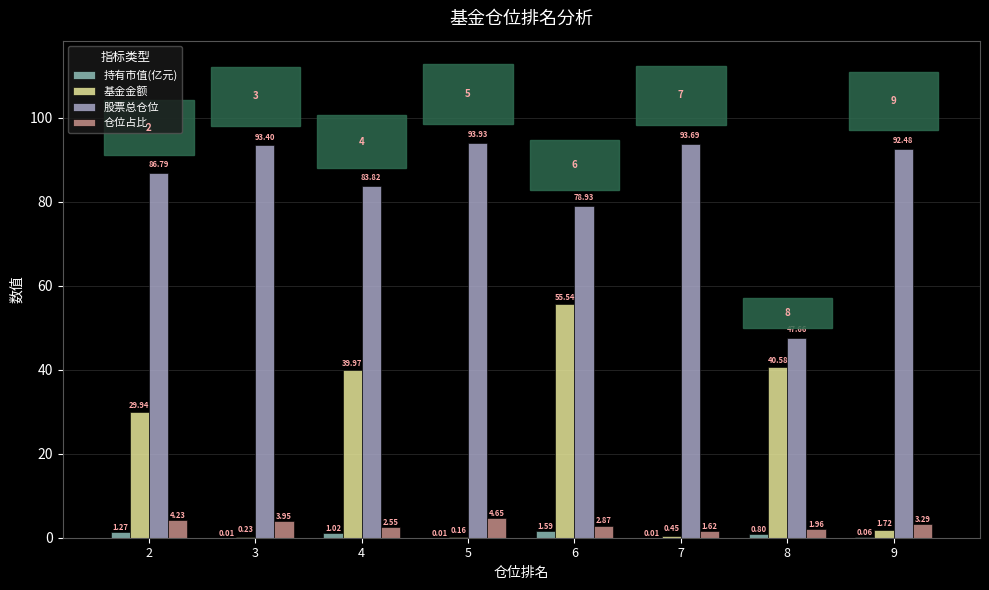

Count the number of categories in the chart.

8